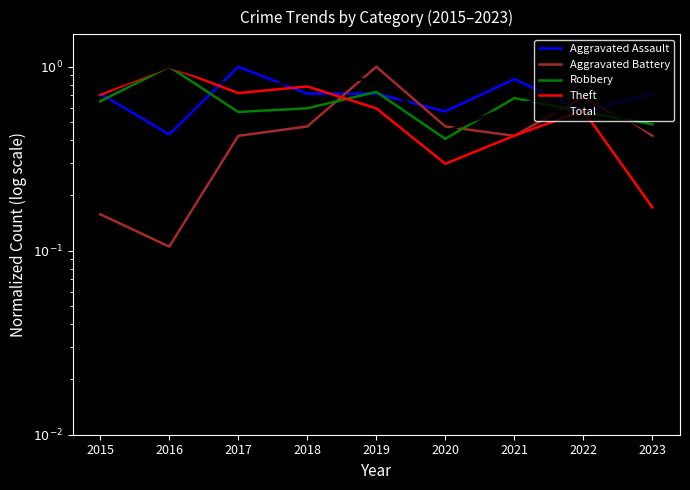

Reading left to right, extract all data points from this chart.

Aggravated Assault: 0.7	0.4	1.0	0.7	0.7	0.6	0.9	0.6	0.7
Aggravated Battery: 0.2	0.1	0.4	0.5	1.0	0.5	0.4	0.7	0.4
Robbery: 0.6	1.0	0.6	0.6	0.7	0.4	0.7	0.6	0.5
Theft: 0.7	1.0	0.7	0.8	0.6	0.3	0.4	0.6	0.2
Total: 0.7	1.0	0.8	0.8	0.9	0.4	0.6	0.7	0.4